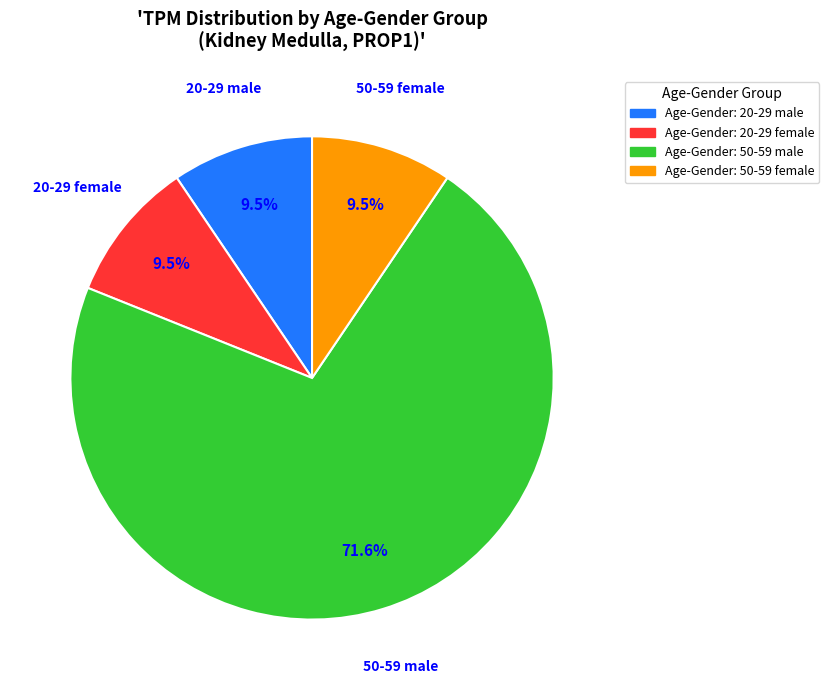

Is the sum of Age-Gender: 20-29 male and Age-Gender: 50-59 male greater than half?

Yes